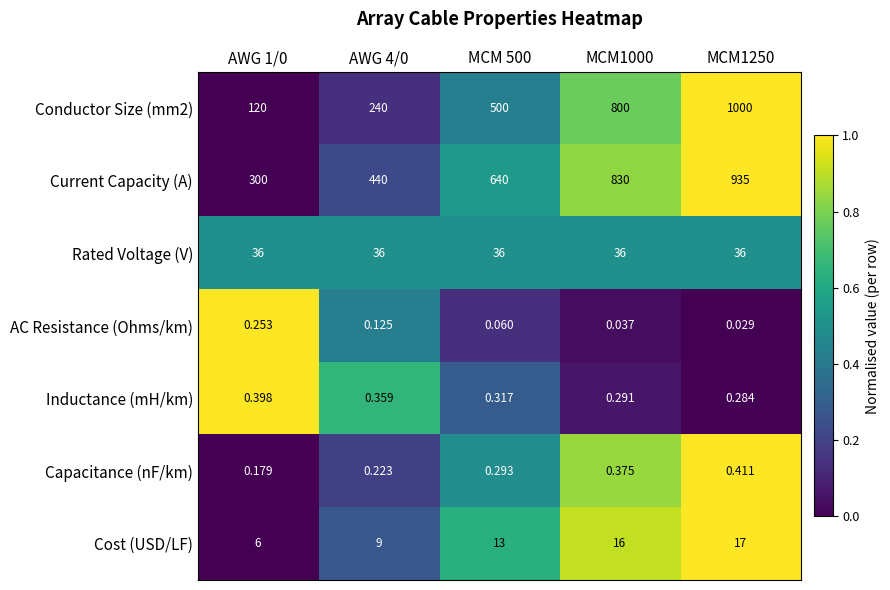

Which series has the widest spread of values?

Conductor Size (mm2)